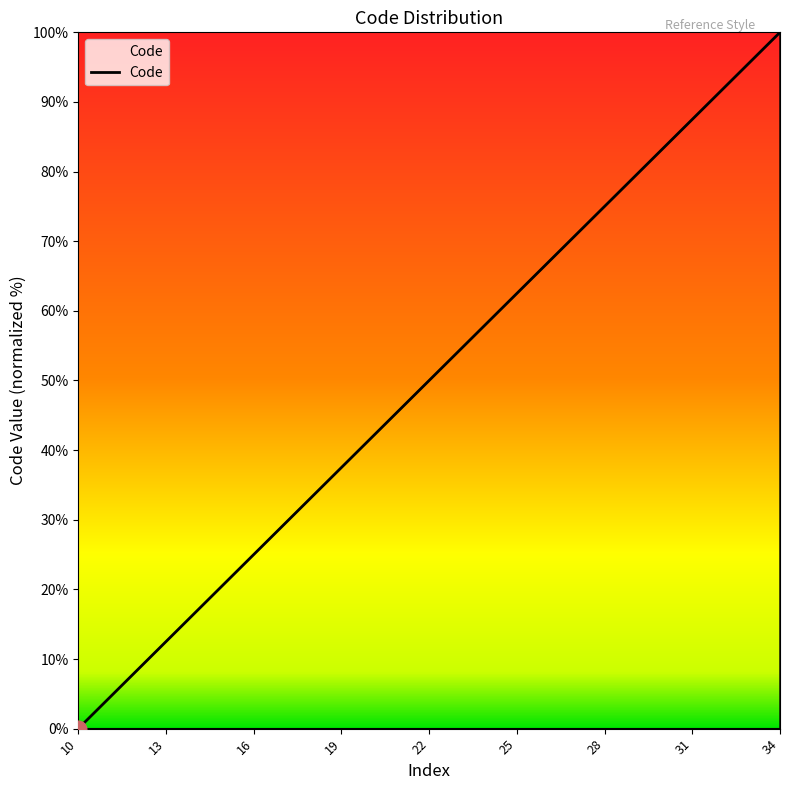

What is the maximum value shown in the chart?

100.0